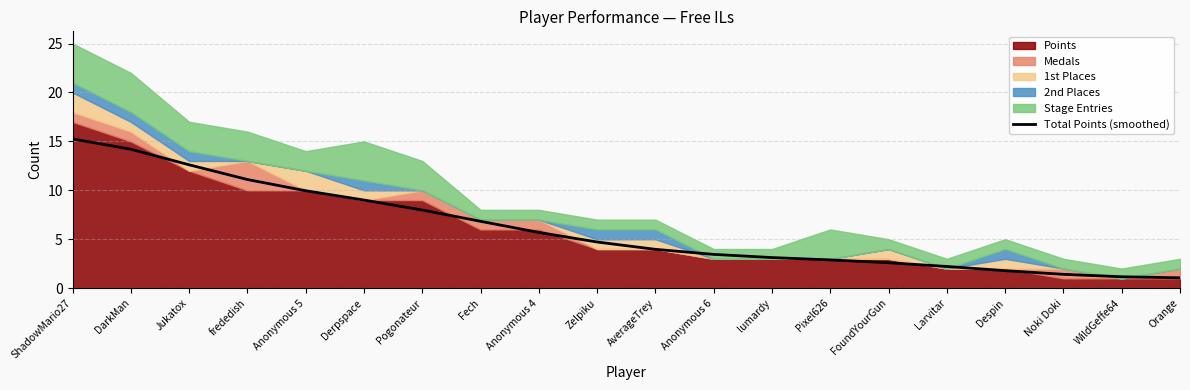

The value at WildGeffe64 is 1.2. True or false?

True